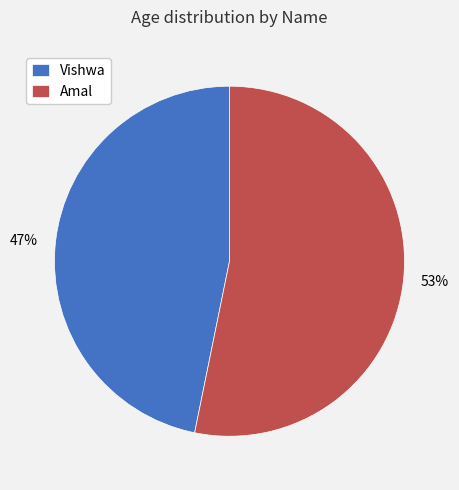

Which category has the smallest portion of the pie?

Vishwa